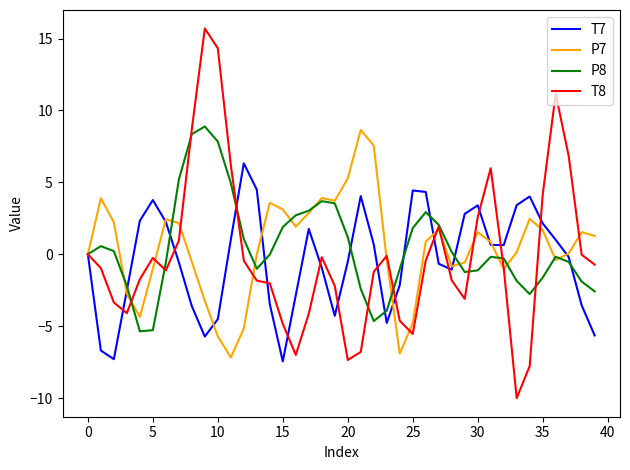

What is the sum of all P7 values?

18.7